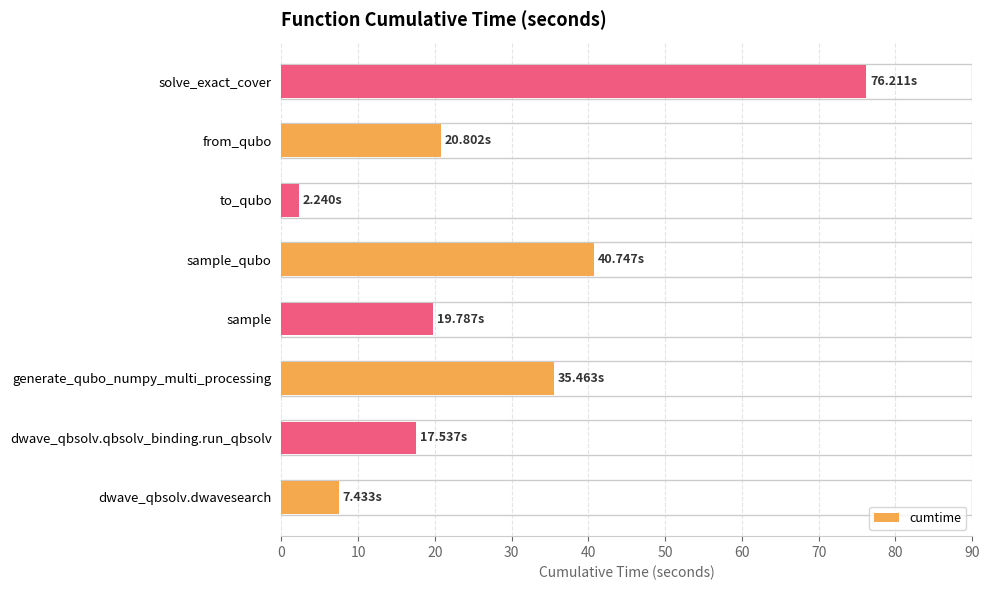

Which category has the lowest value across all series?

to_qubo